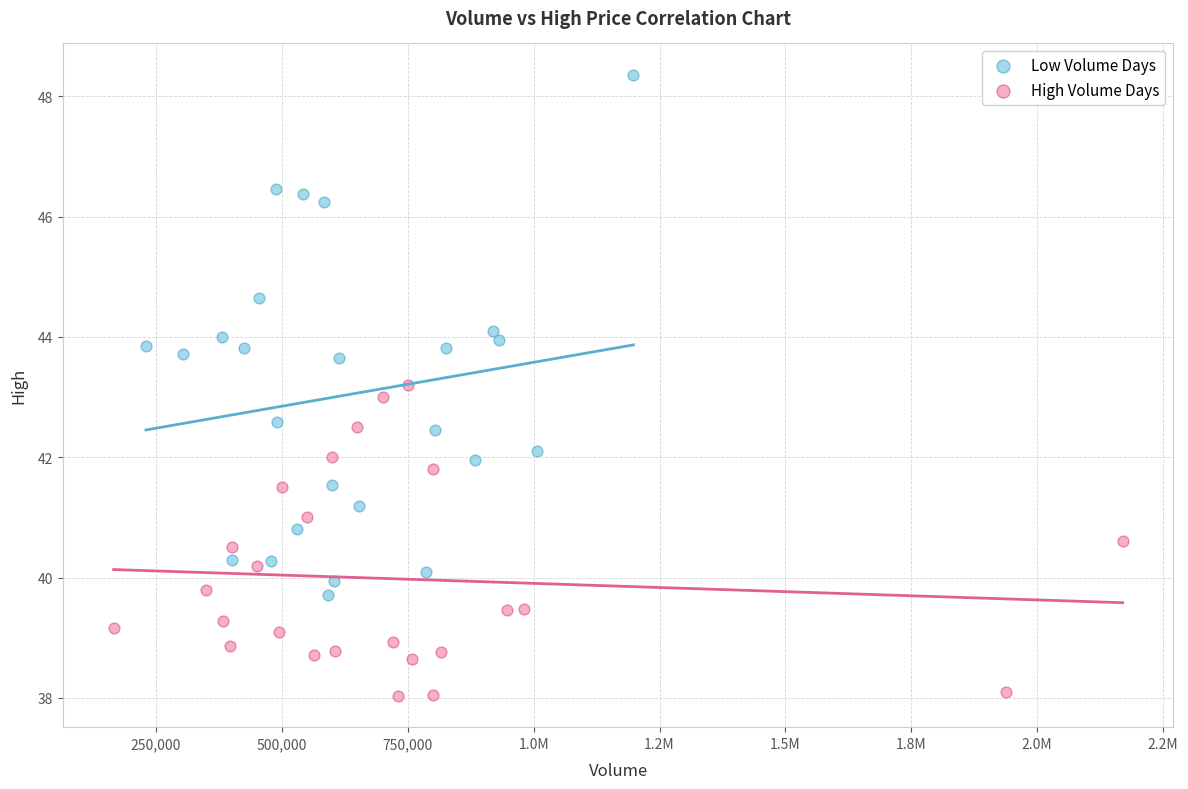

Which series has the largest Y range (max minus min)?

Low Volume Days